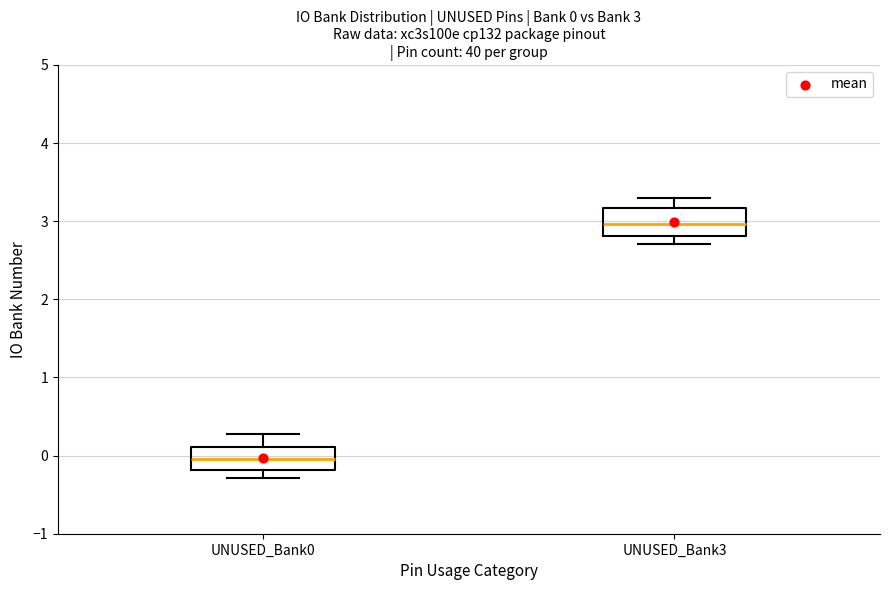

Which box's median line is the highest?

UNUSED_Bank3